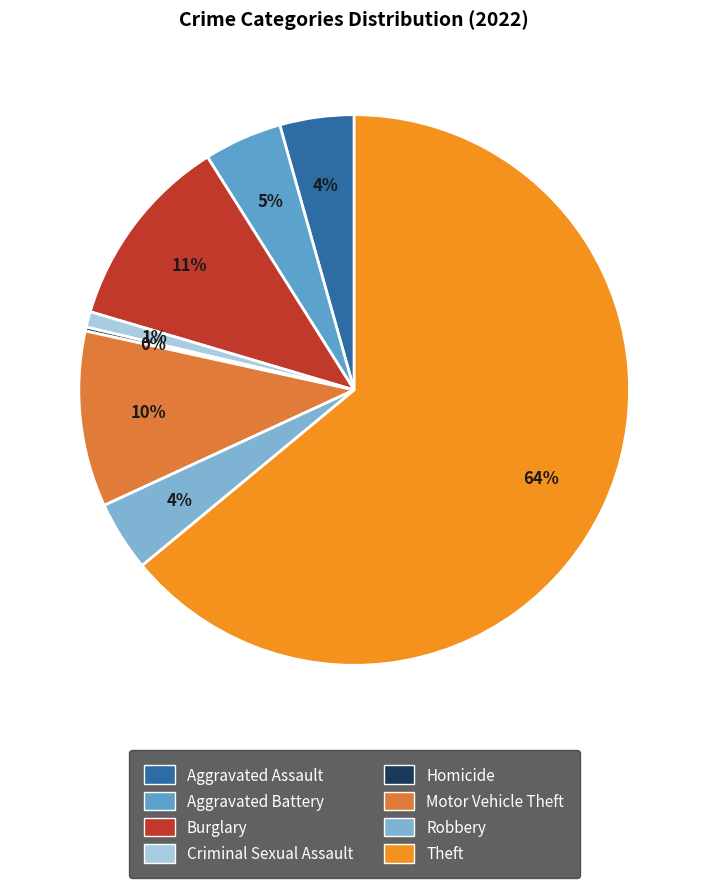

Is there any slice that represents more than half of the pie?

Yes